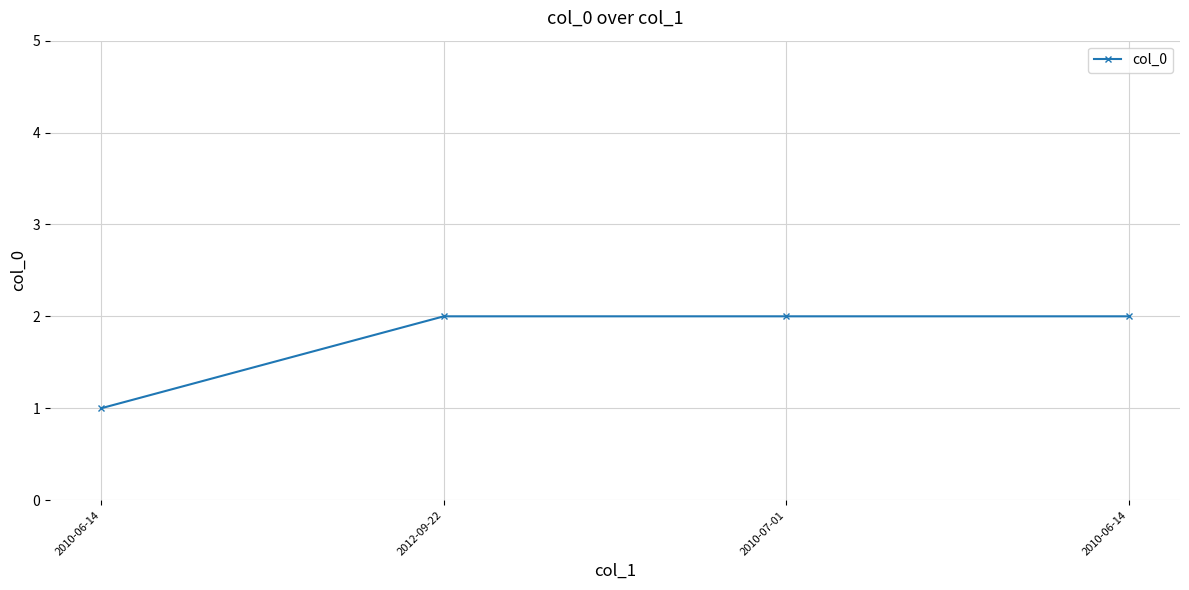

True or false: there are more than 2 points higher than both neighbors.

False